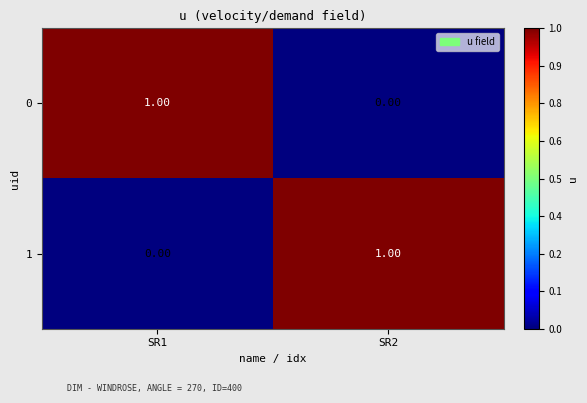

Is the value of 1 at SR2 greater than the value of 0 at SR2?

Yes